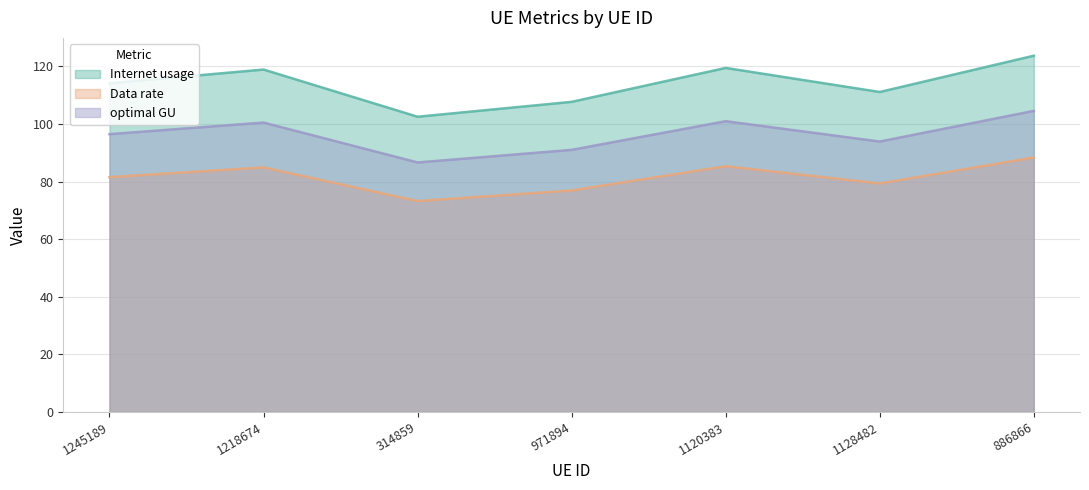

True or false: Data rate and Internet usage cross at least once.

False